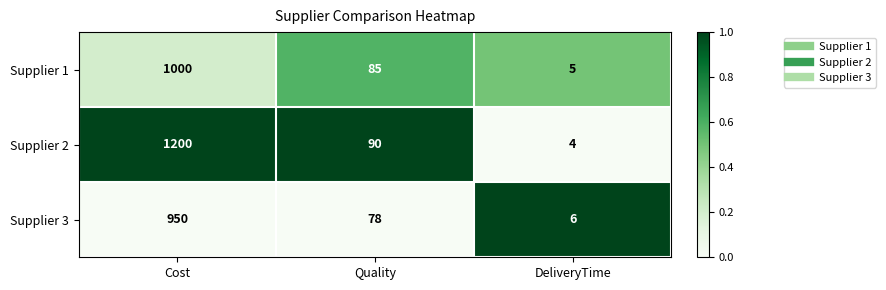

Is it true that Supplier 3 equals 260 at Cost?

False